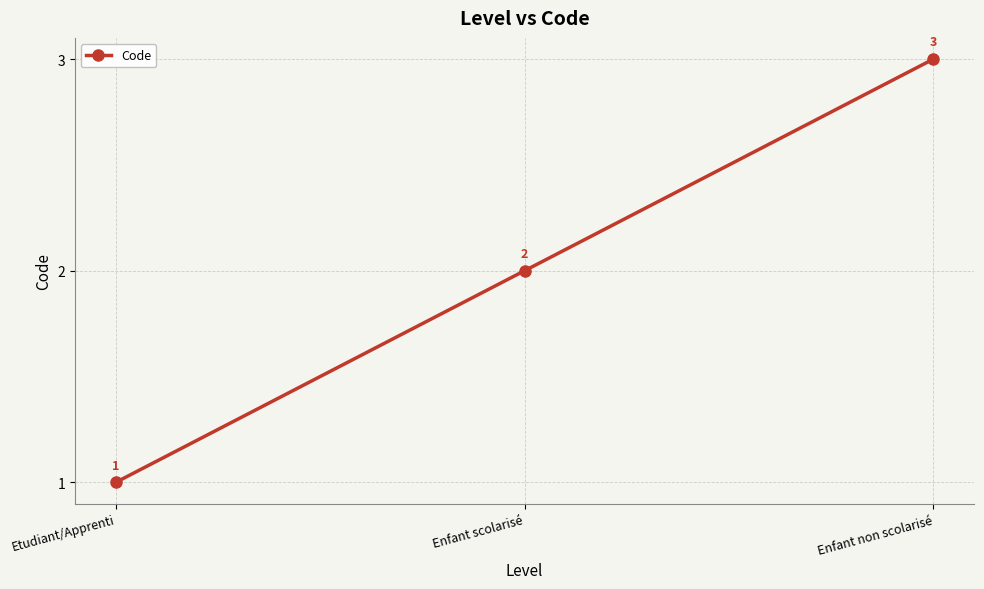

Read the value at Etudiant/Apprenti.

1